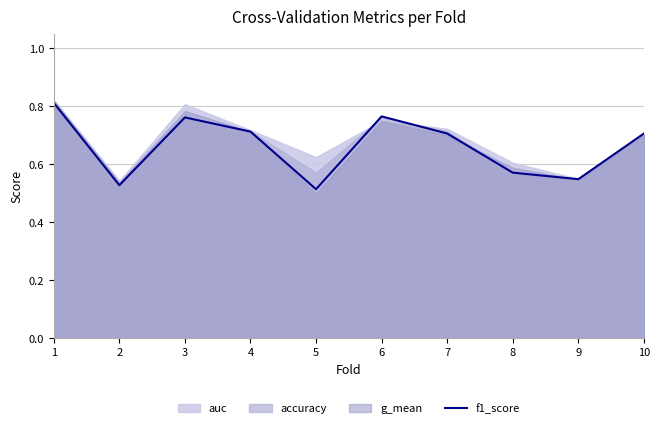

What is the maximum value shown in the chart?

0.8